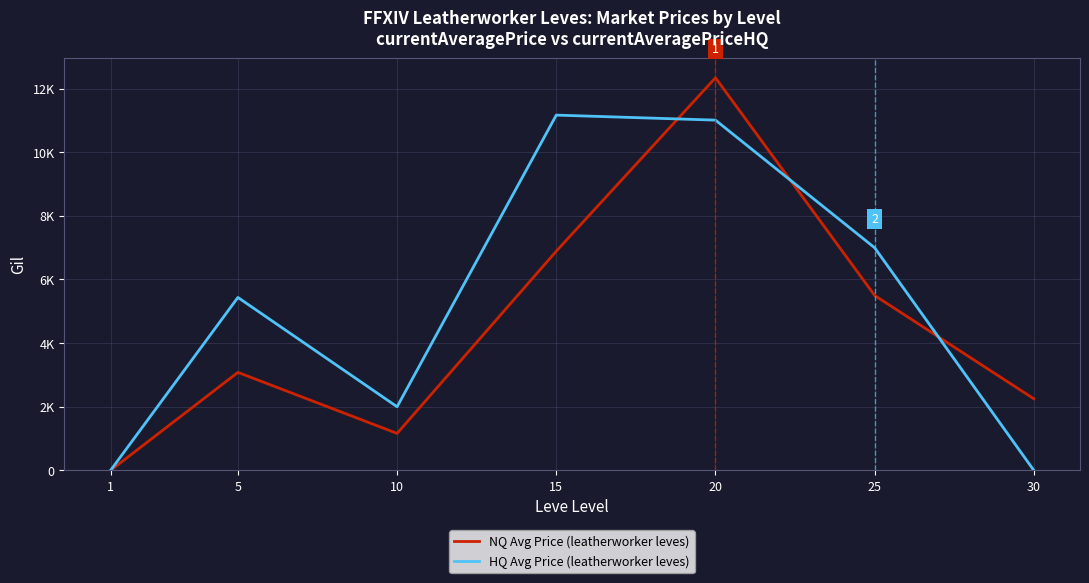

Where is HQ Avg Price (leatherworker leves) nearest to the value 5583?

5